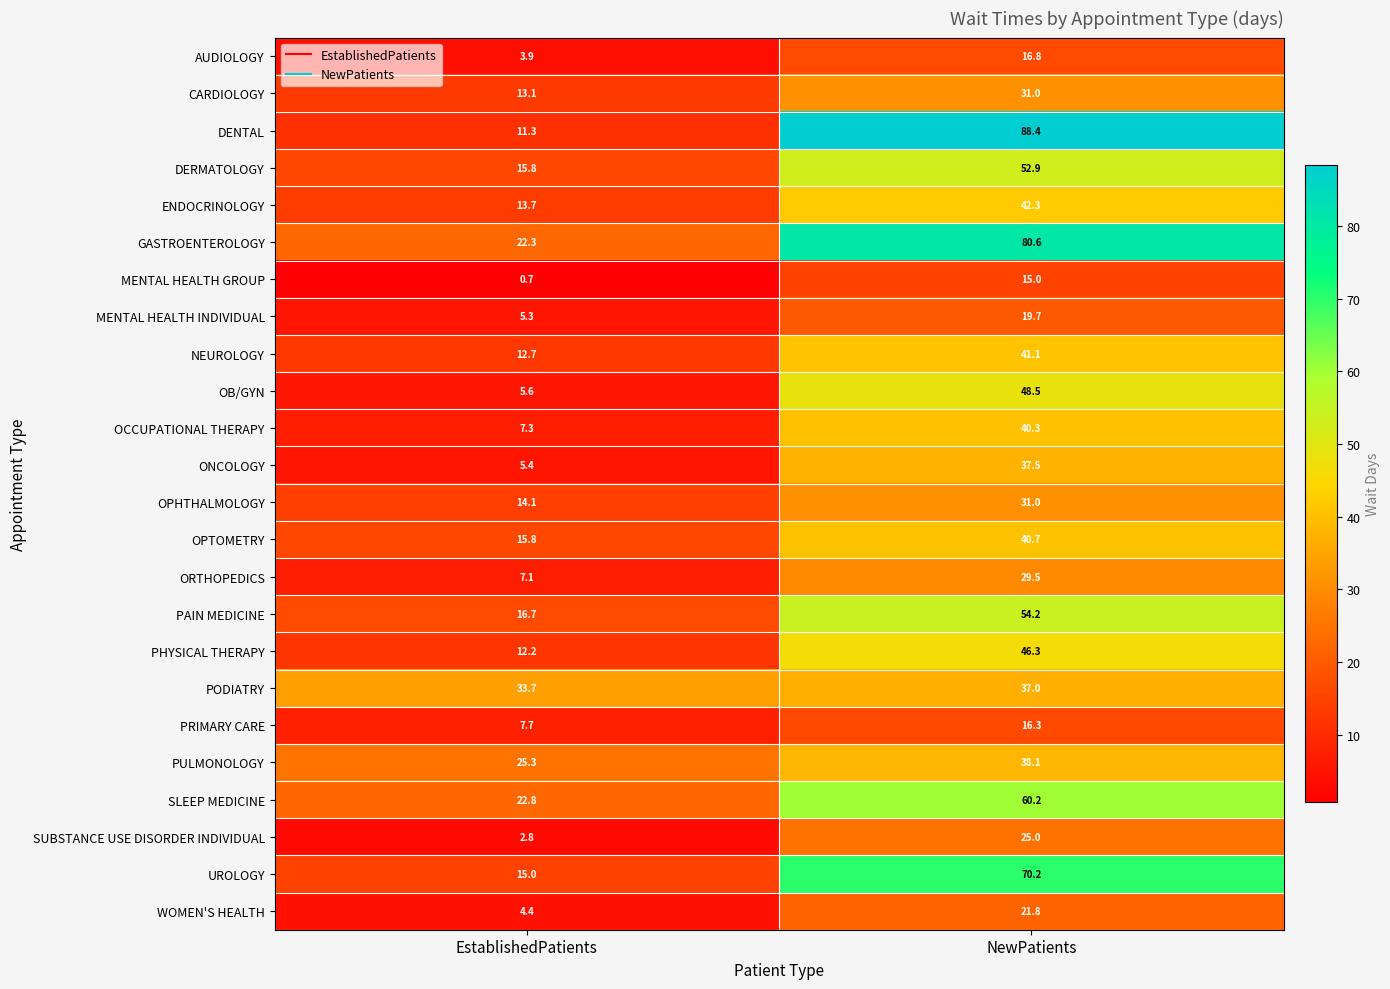

At which label does WOMEN'S HEALTH first exceed 21?

NewPatients